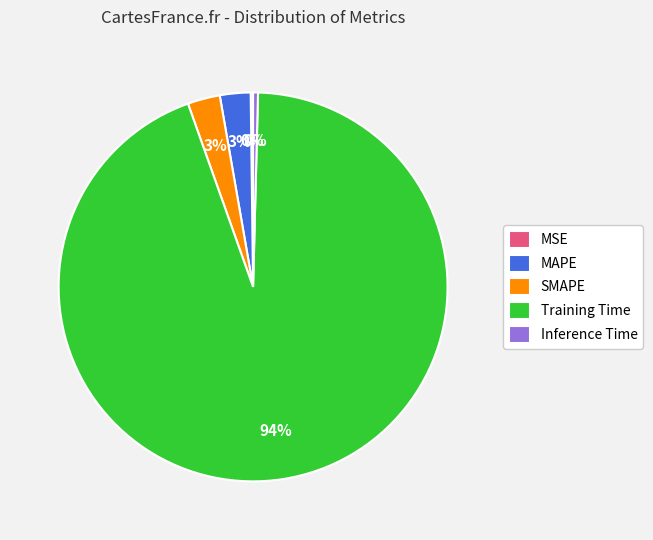

Which slice is the largest?

Training Time